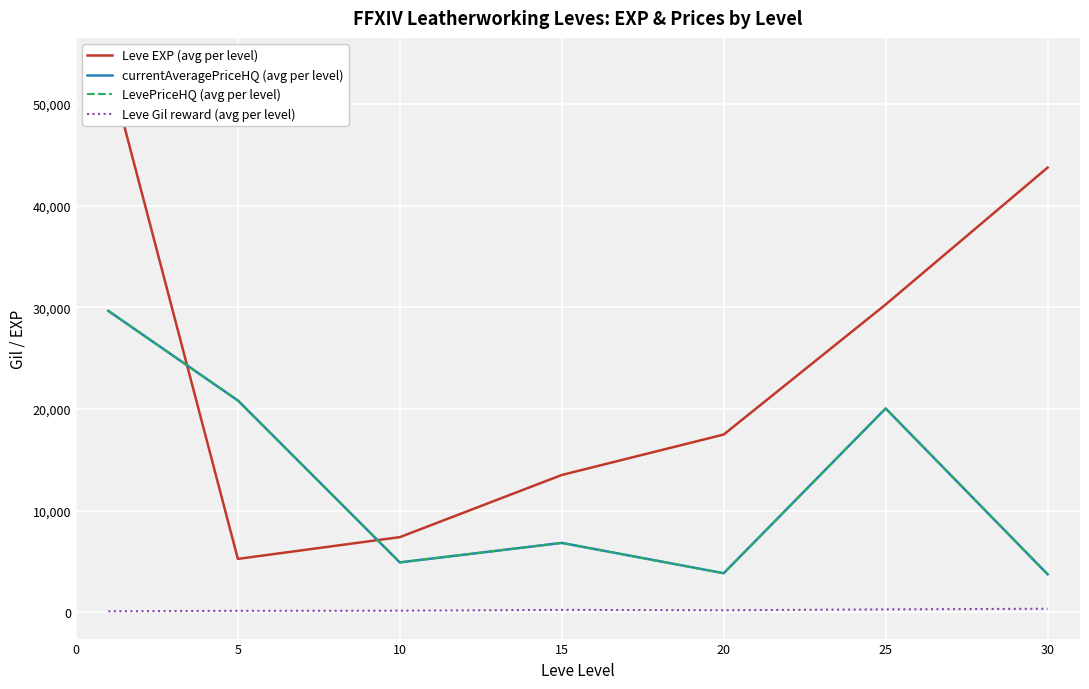

True or false: Leve Gil reward (avg per level) and currentAveragePriceHQ (avg per level) cross at least once.

False